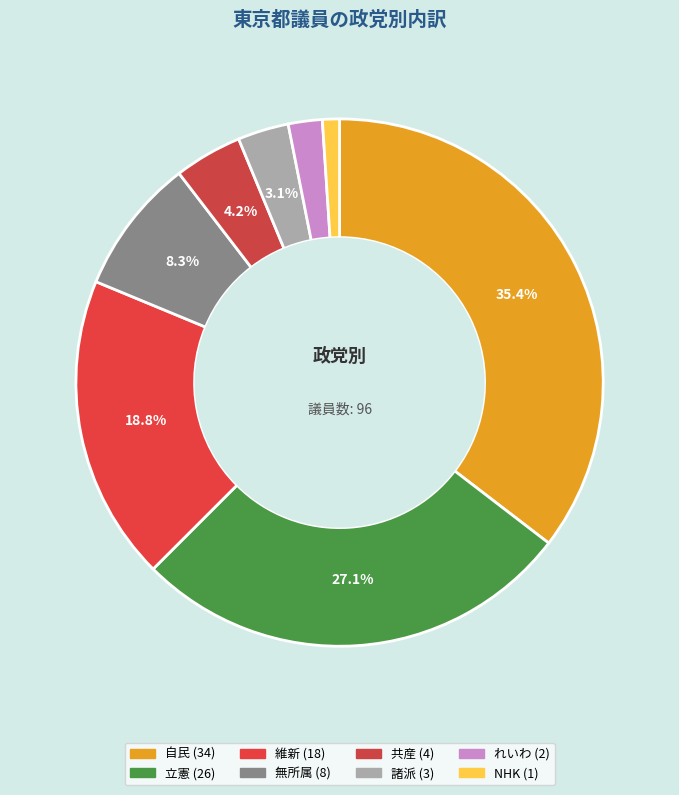

What is the ratio of the value at 立憲 to the value at 無所属?

3.2